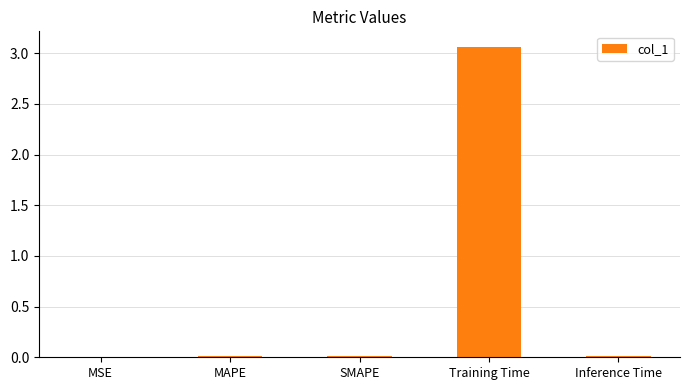

Between MAPE and Training Time, which is larger?

Training Time